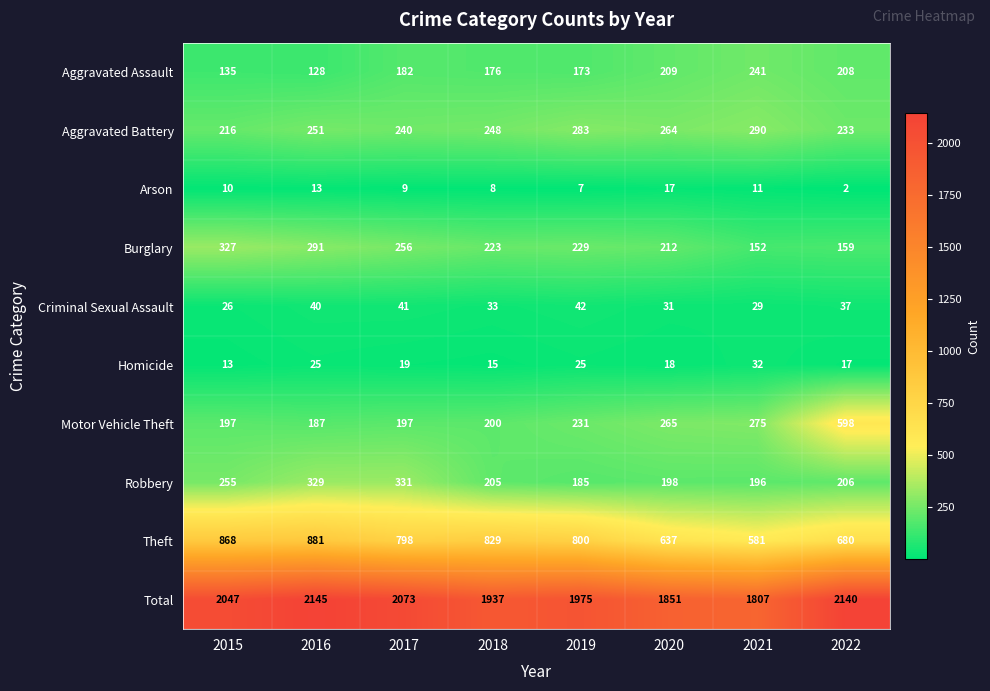

Read the Motor Vehicle Theft value at 2017, to the nearest 50.

200